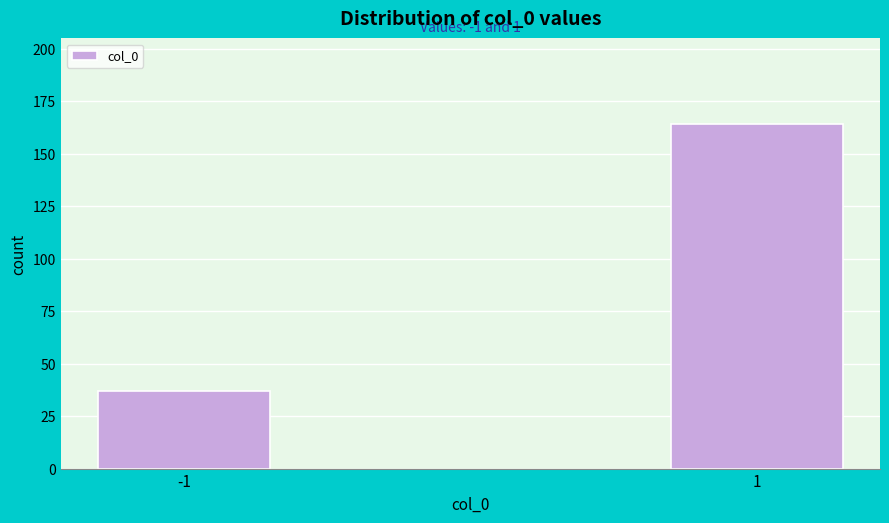

Reading left to right, what are all the values shown in this chart?

-1=37	1=164